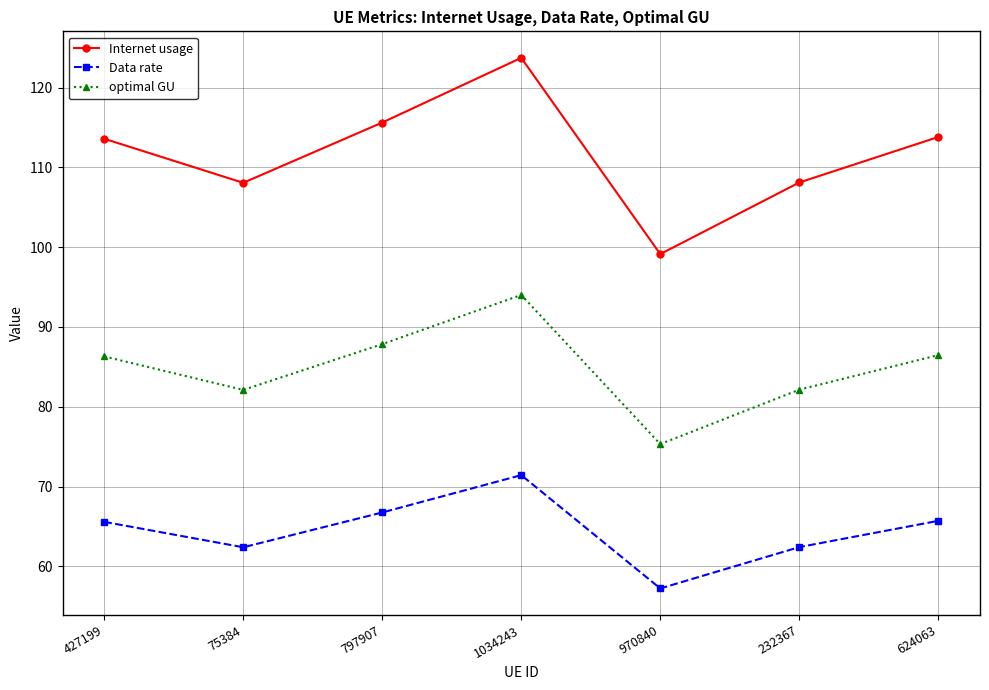

Does the chart display data point markers on the line(s)?

Yes